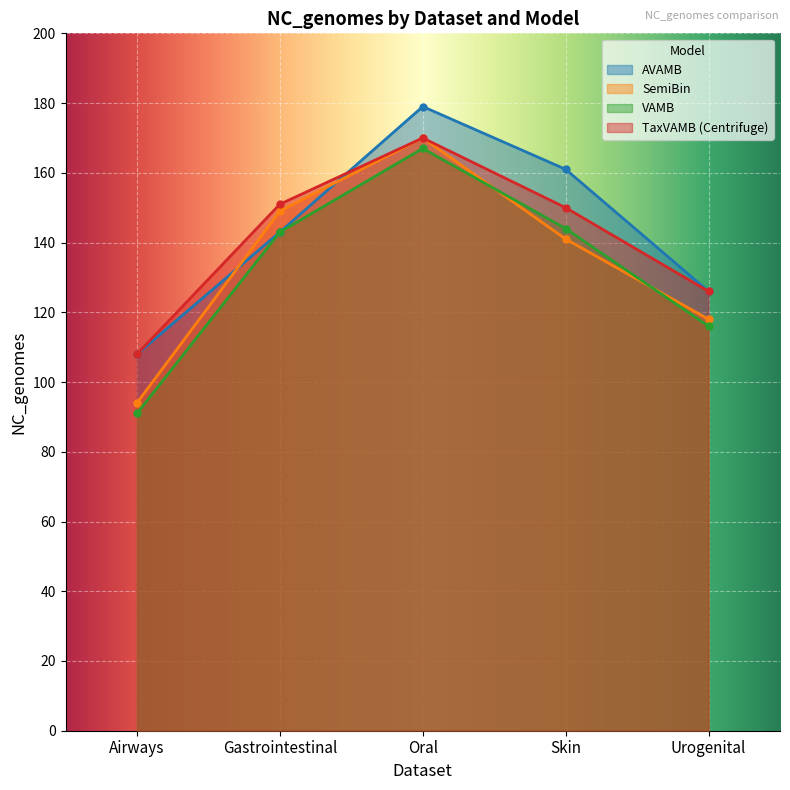

Read the SemiBin value at Urogenital, to the nearest 10.

120